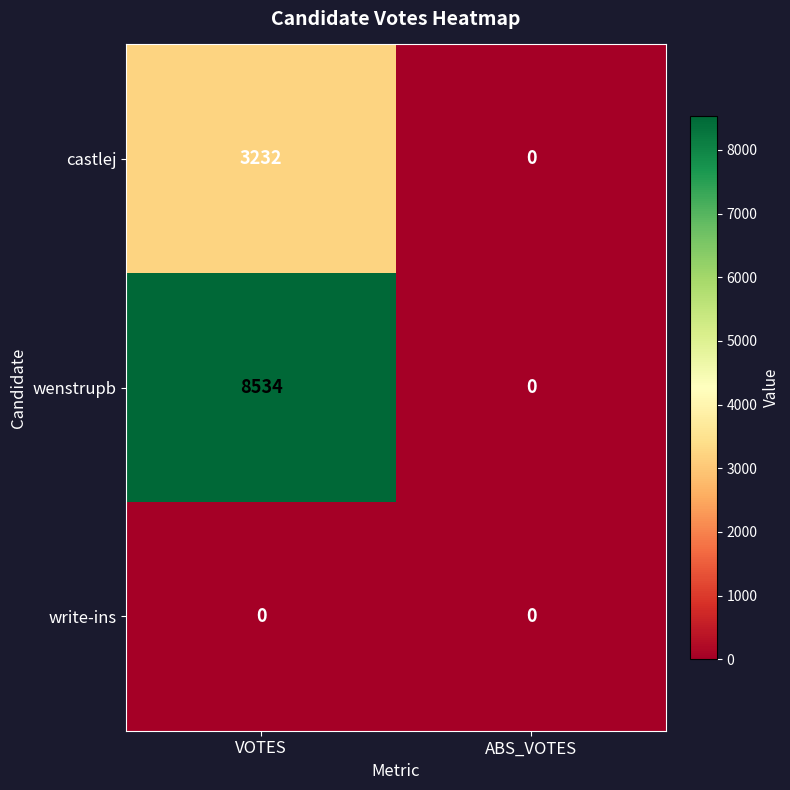

Between VOTES and ABS_VOTES, which series saw the biggest shift?

wenstrupb